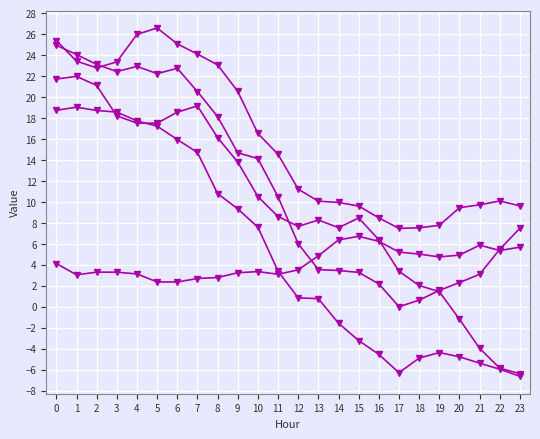

How many categories are shown in the chart?

24